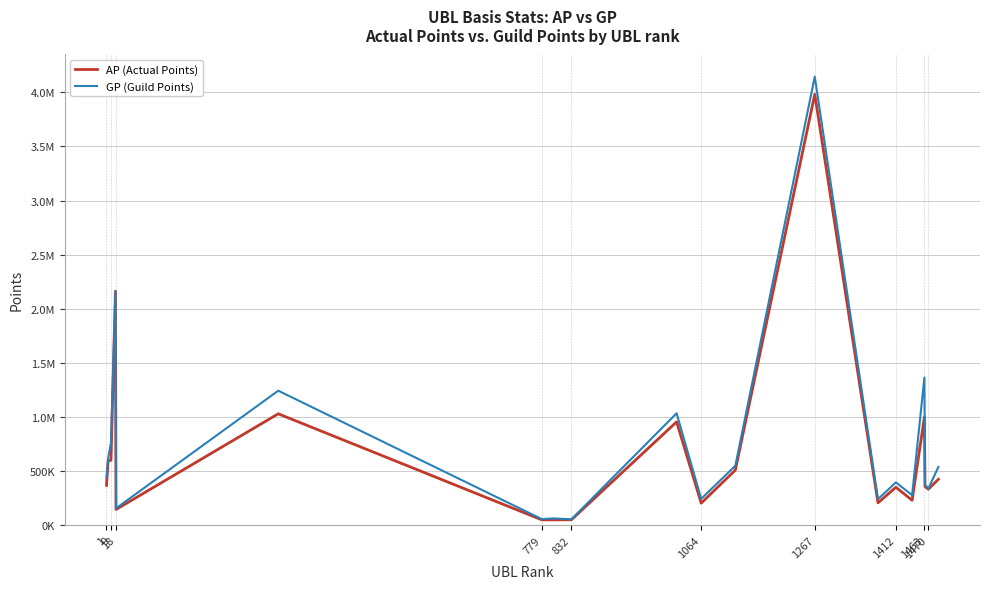

What are all the series names shown in the legend?

AP (Actual Points), GP (Guild Points)